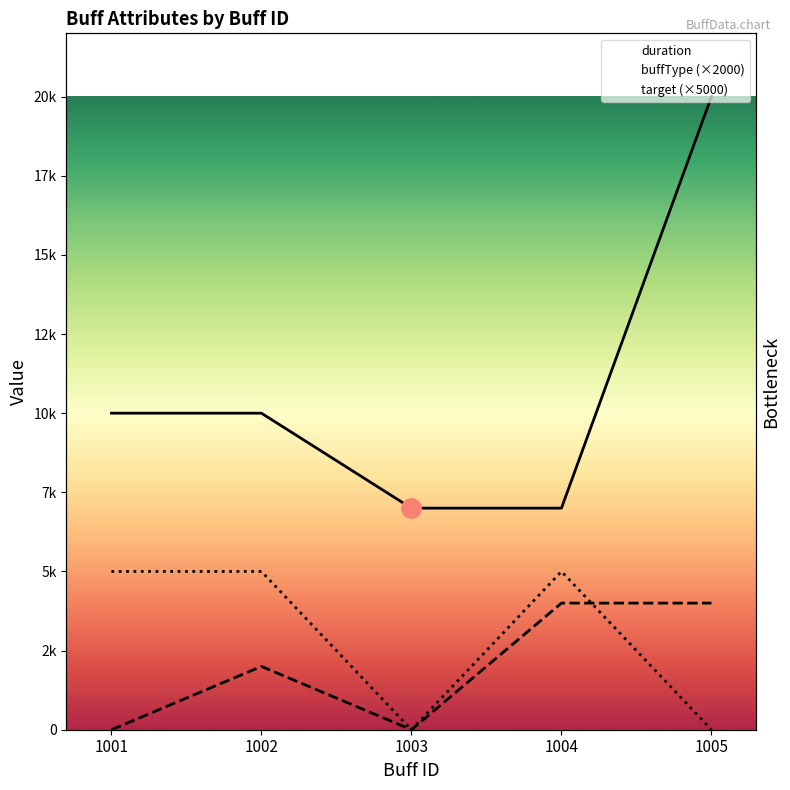

What is the total value across all series at 1005?

24000